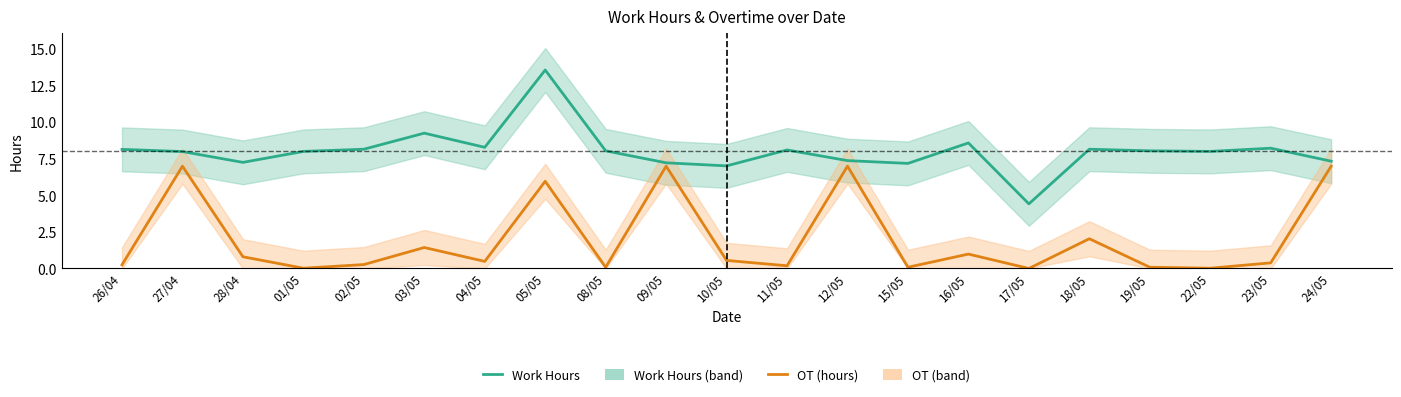

Reading left to right, what are all the values shown in this chart?

Work Hours: 8.2	8.0	7.3	8.0	8.2	9.3	8.3	13.6	8.1	7.2	7.0	8.1	7.4	7.2	8.6	4.4	8.2	8.1	8.0	8.2	7.3
OT (hours): 0.2	7.0	0.8	0.0	0.3	1.4	0.5	6.0	0.1	7.0	0.6	0.2	7.0	0.1	1.0	0.0	2.0	0.1	0.0	0.4	7.0